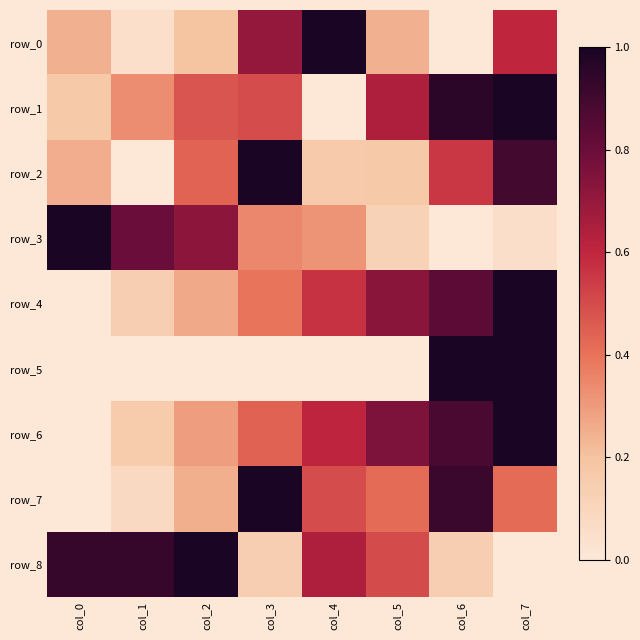

What is the average value of the row_5 series?

0.3